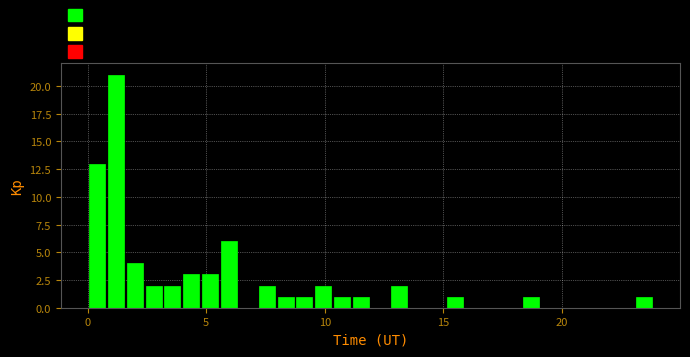

Around what value on the x-axis is the tallest bar? Give the approximate position of its centre, as read against the axis.

1.0